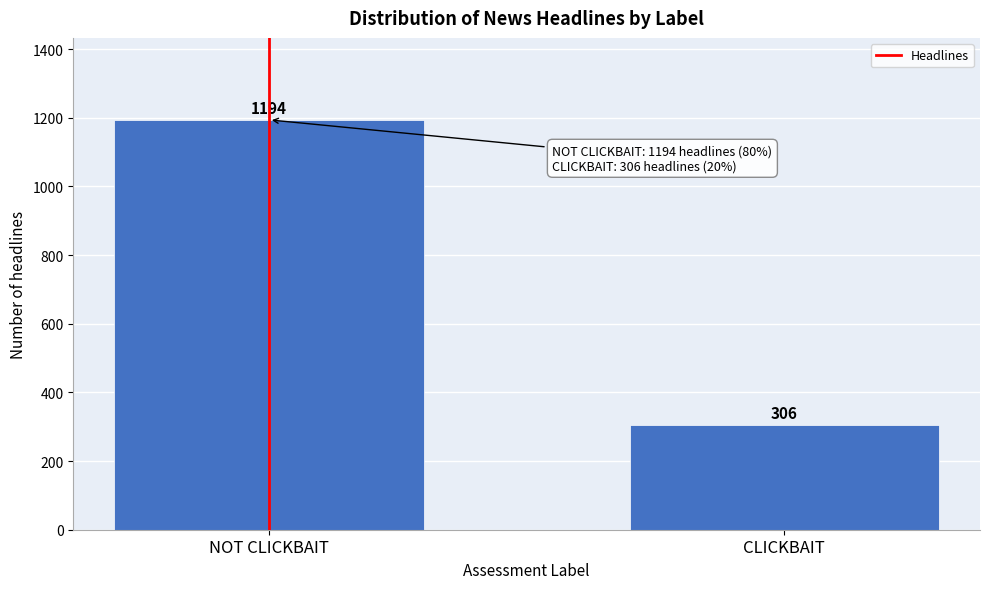

Reading right to left, list all the values displayed in this chart.

CLICKBAIT=306	NOT CLICKBAIT=1194